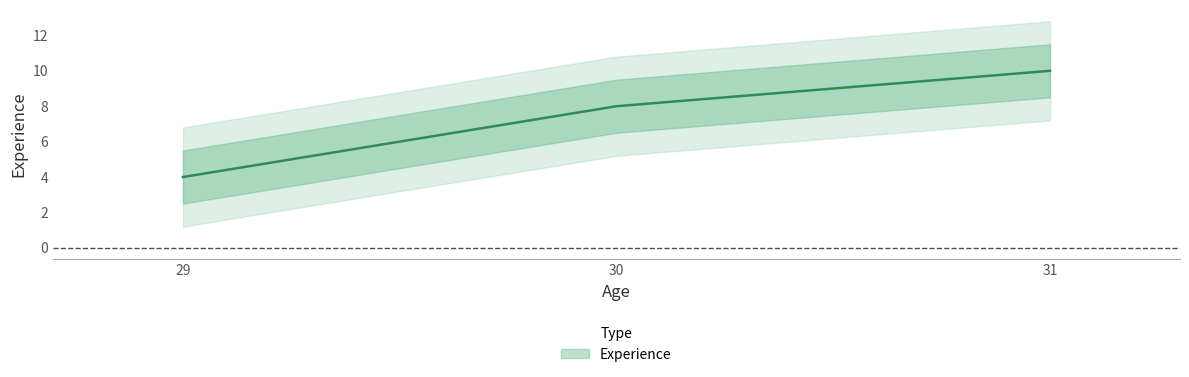

Rank the categories by value from lowest to highest.

29, 30, 31